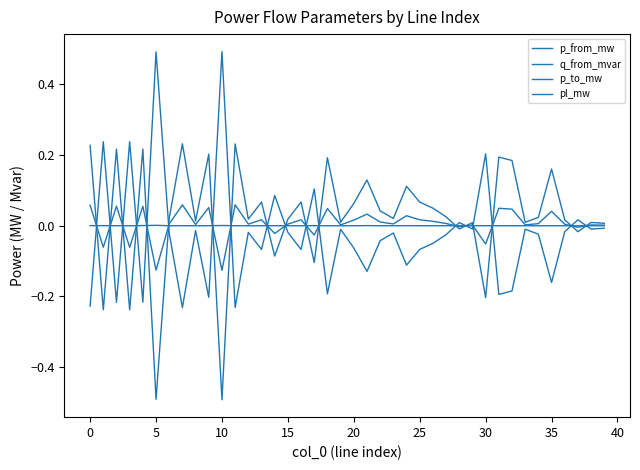

Does the chart have visible grid lines?

No